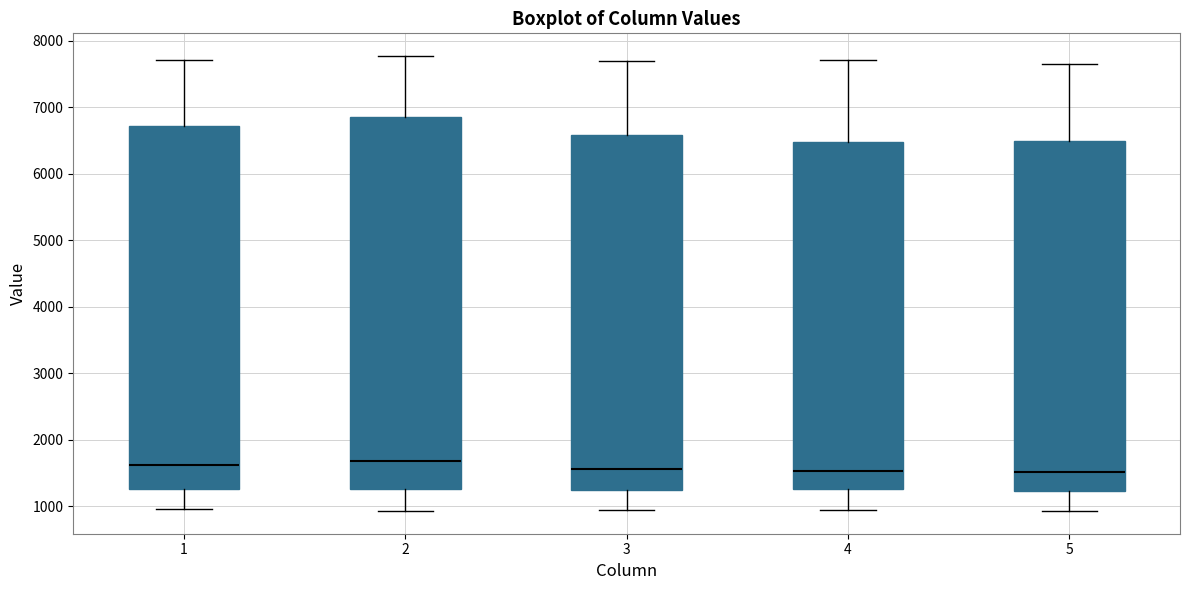

Where does the upper whisker of the box at x = 3 end on the y-axis? The values are not printed on the chart, so give them approximately, as read against the axis.

7700